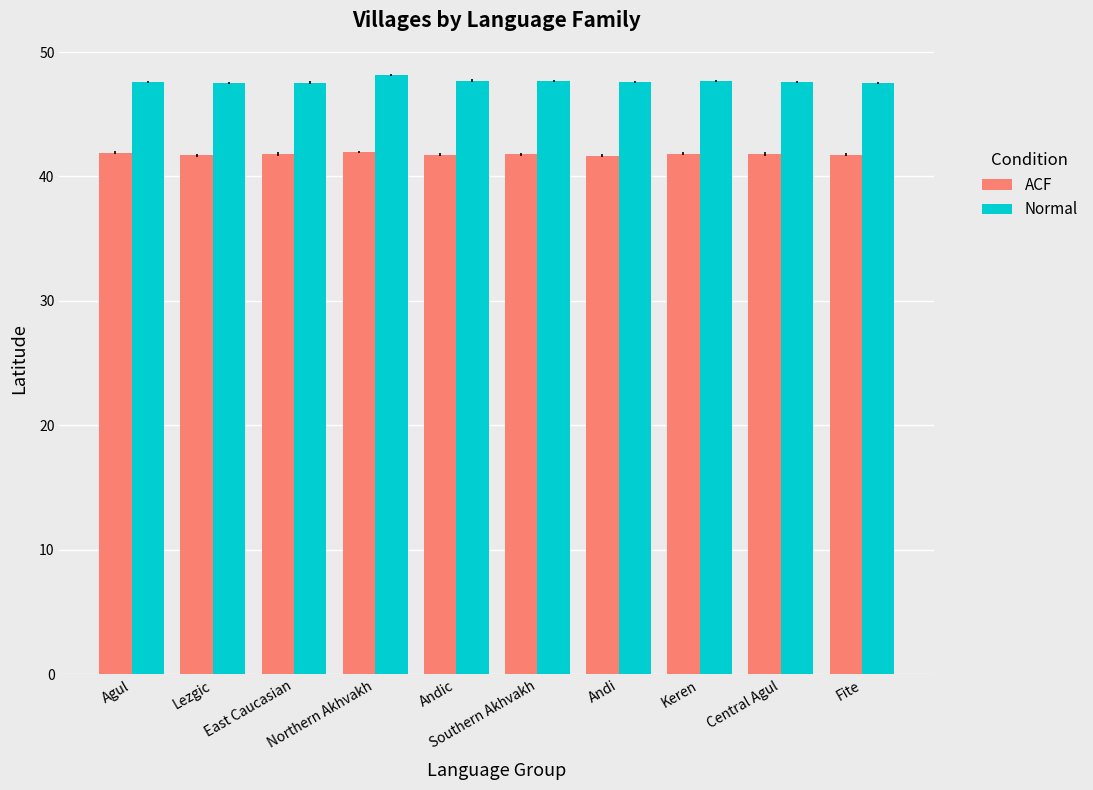

What is the minimum value for Normal?

47.5